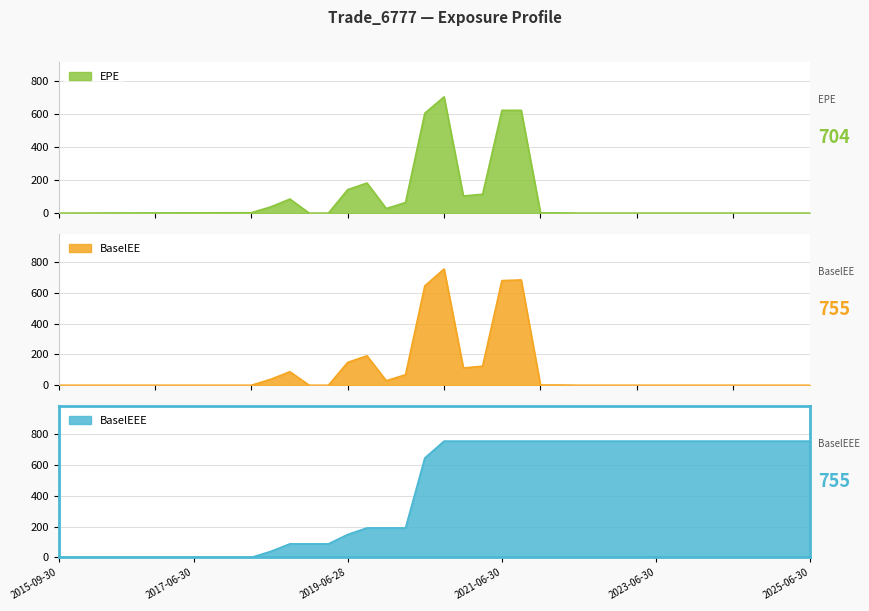

Between 2023-03-31 and 2023-09-29, which series saw the biggest shift?

EPE